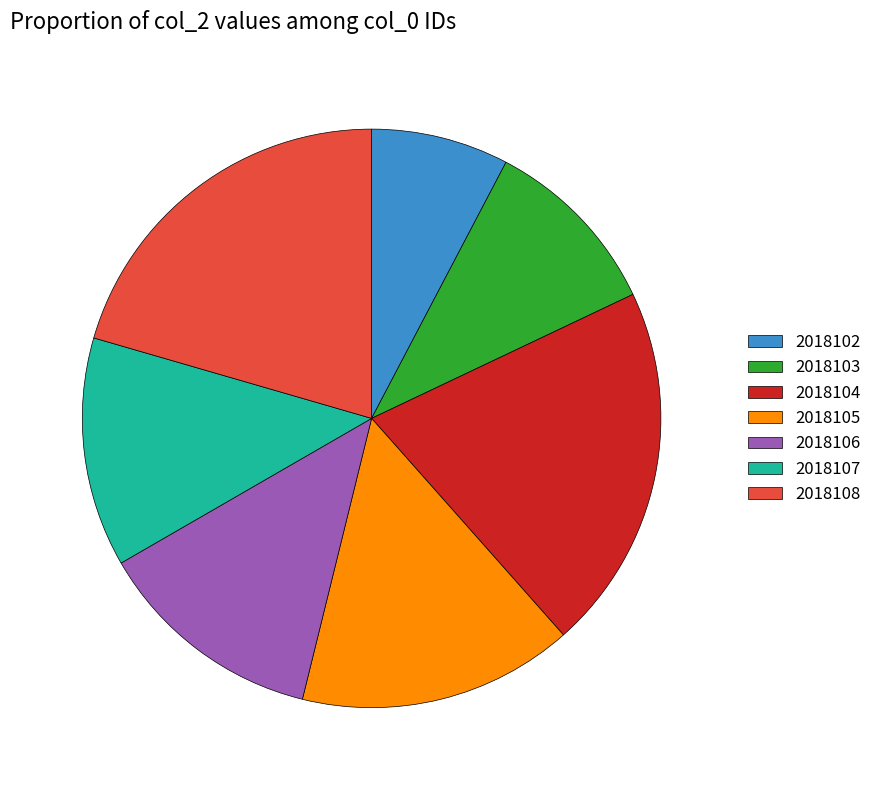

Do 2018103 and 2018108 together represent more than half of the pie?

No